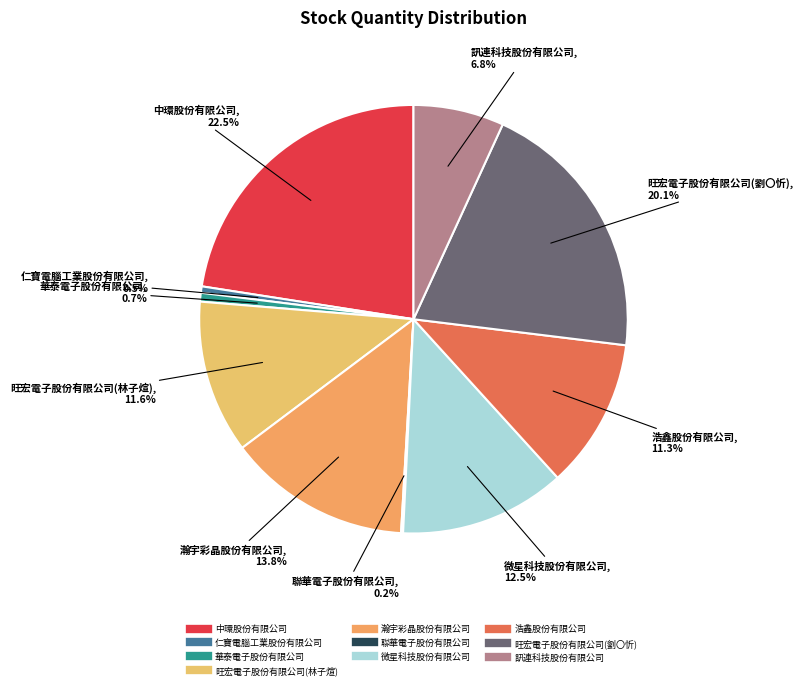

What is the largest slice in the pie chart?

中環股份有限公司